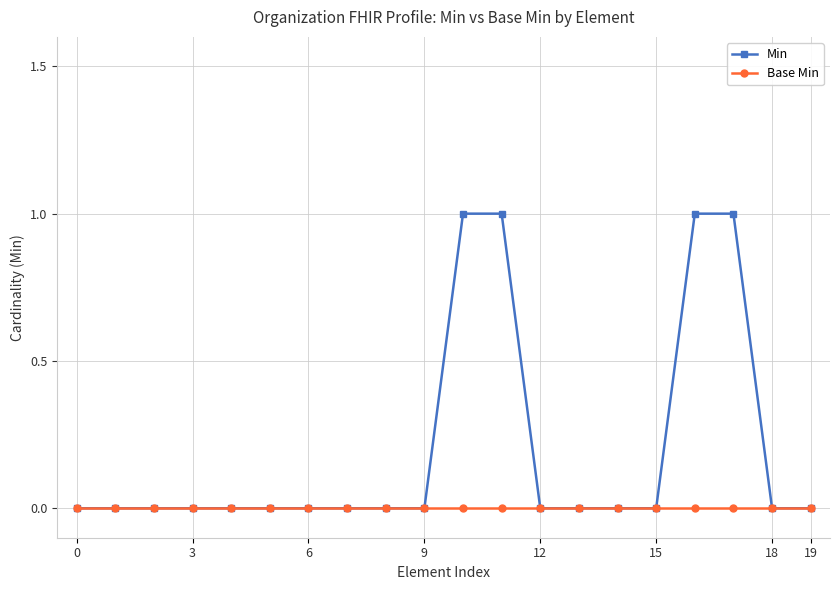

Rank the series by their maximum value, from lowest to highest.

Base Min, Min